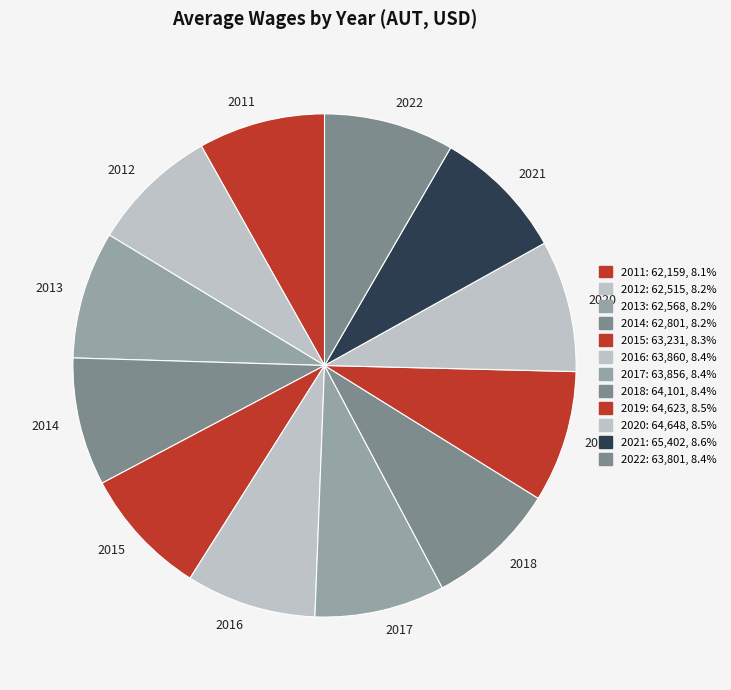

Combined, do 2017 and 2019 account for over 50%?

No